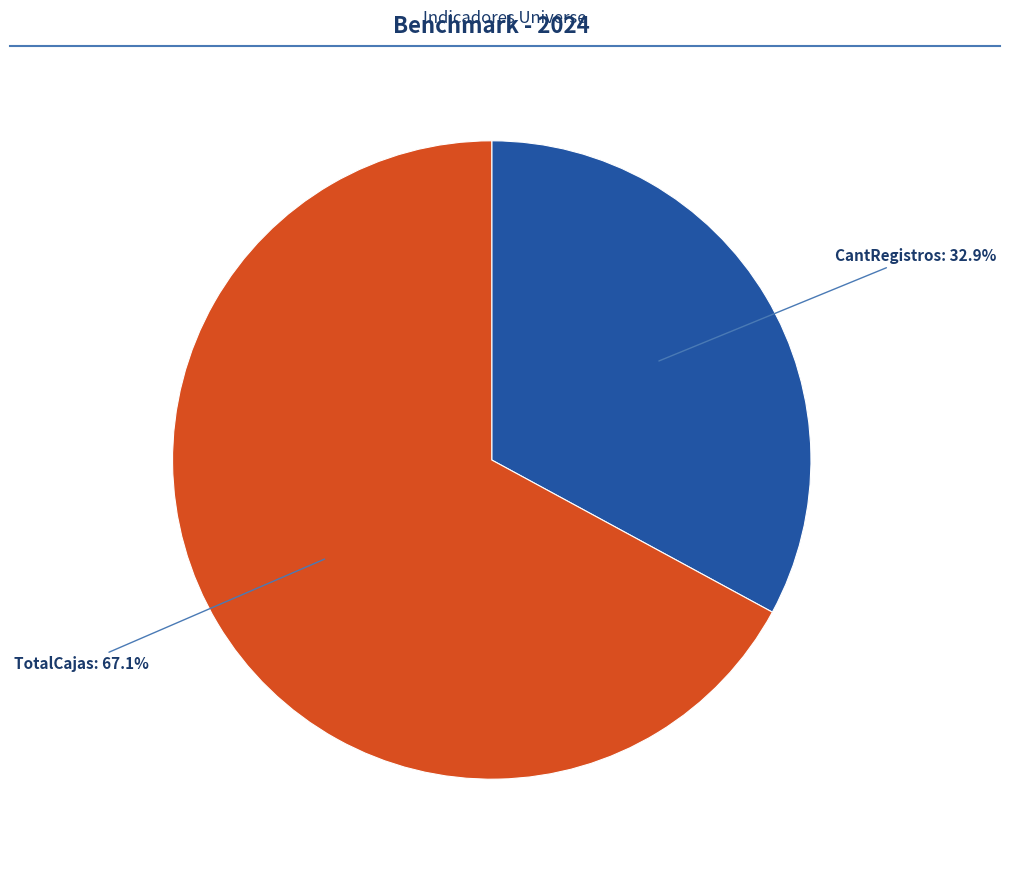

How many slices are in this pie chart?

2